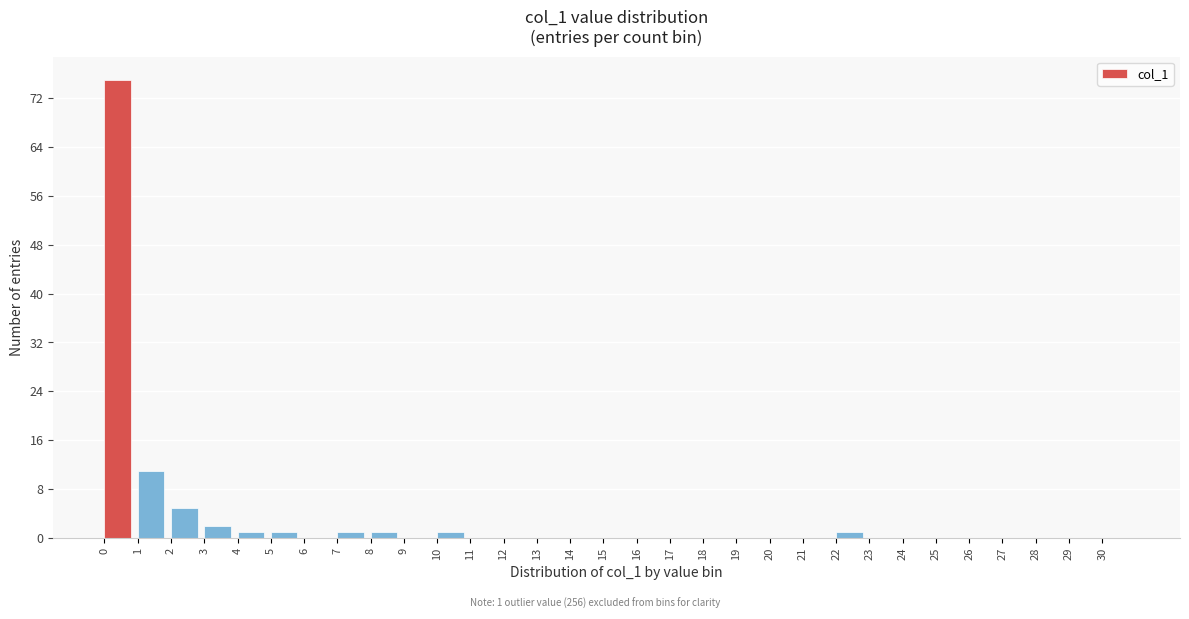

Which range on the x-axis has the tallest bar?

0 to 1